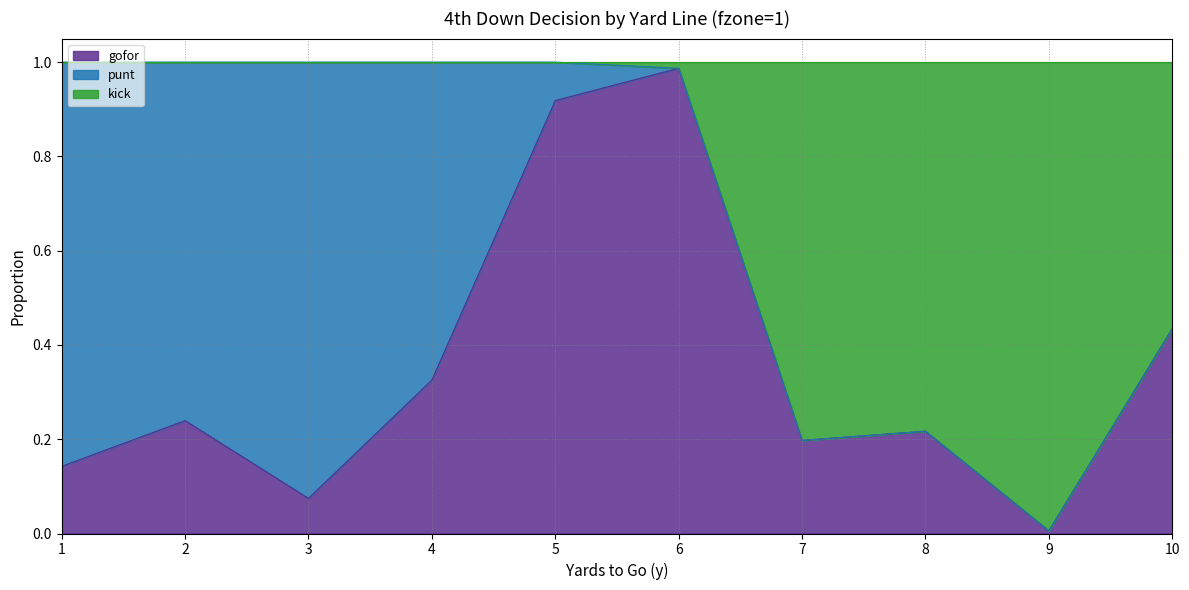

True or false: kick has a value of 1.7 at 4.

False